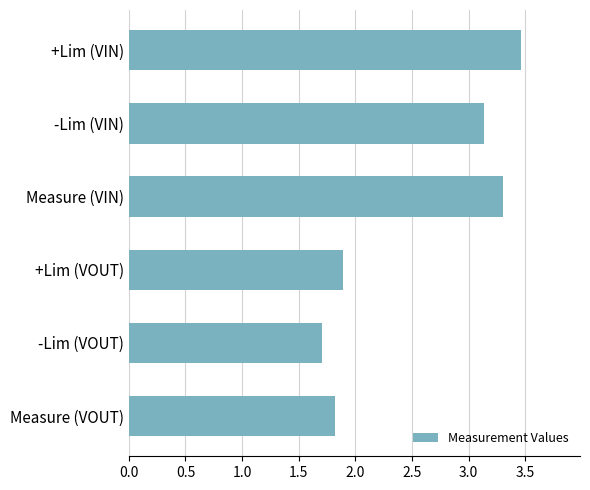

True or false: the data shows 1.1 at Measure (VIN).

False